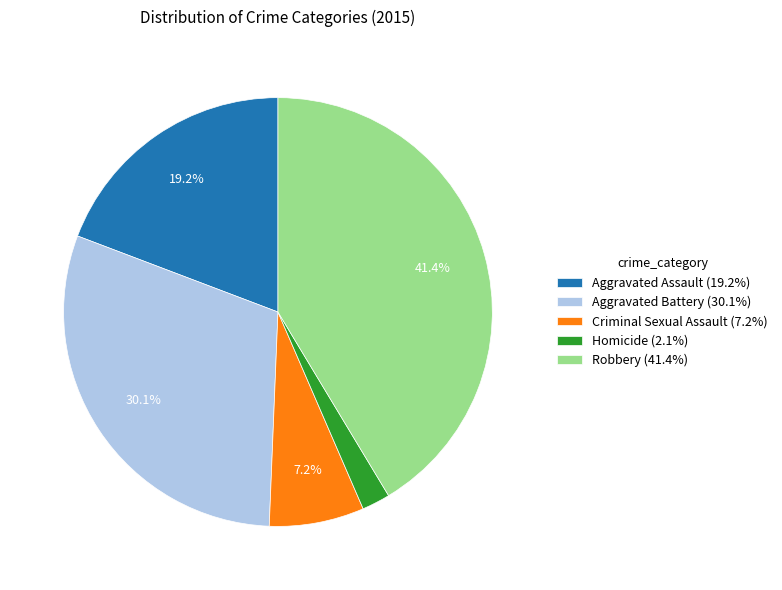

To the nearest percent, what is the difference between the Aggravated Assault and Homicide slice percentages?

17%